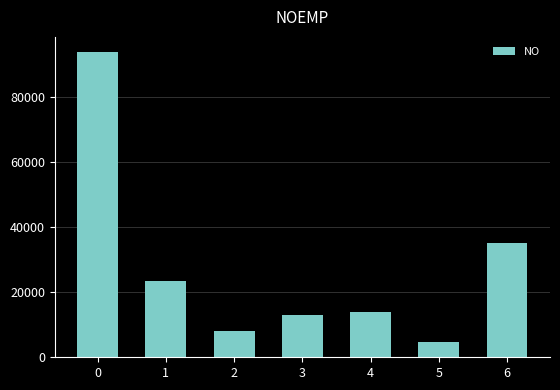

Rank the categories by value from lowest to highest.

5, 2, 3, 4, 1, 6, 0